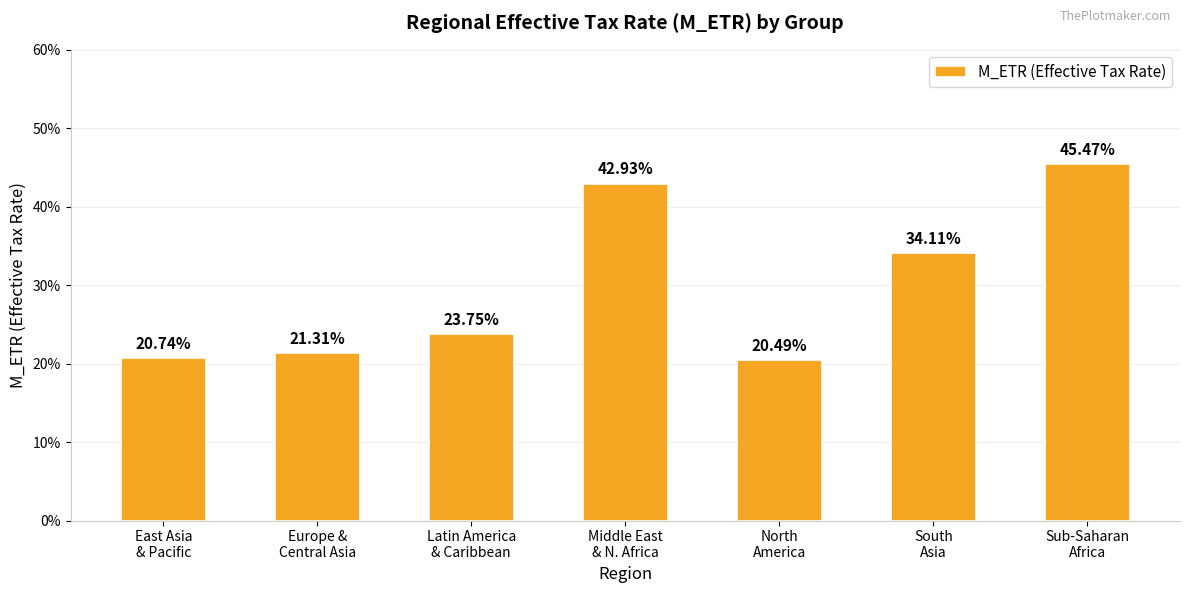

What is the value of the 2nd bar from the left?

0.2